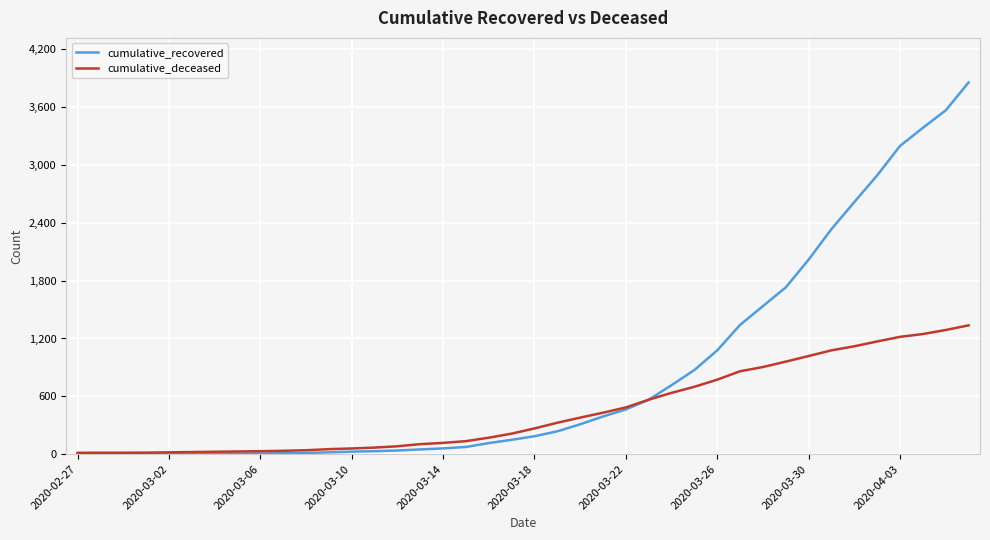

Which series has the widest spread of values?

cumulative_recovered